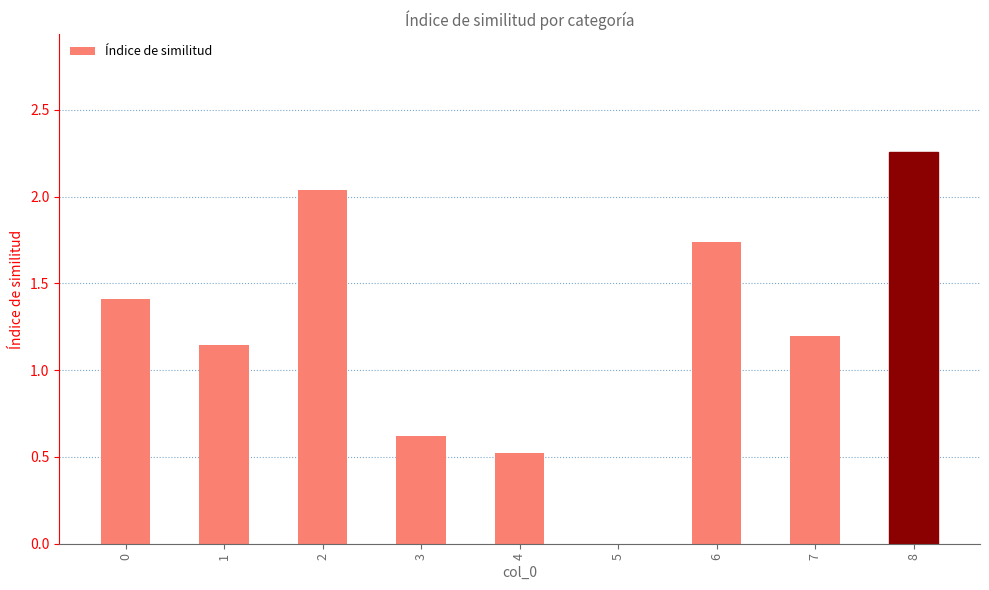

What is the change in value from 2 to 6?

-0.3